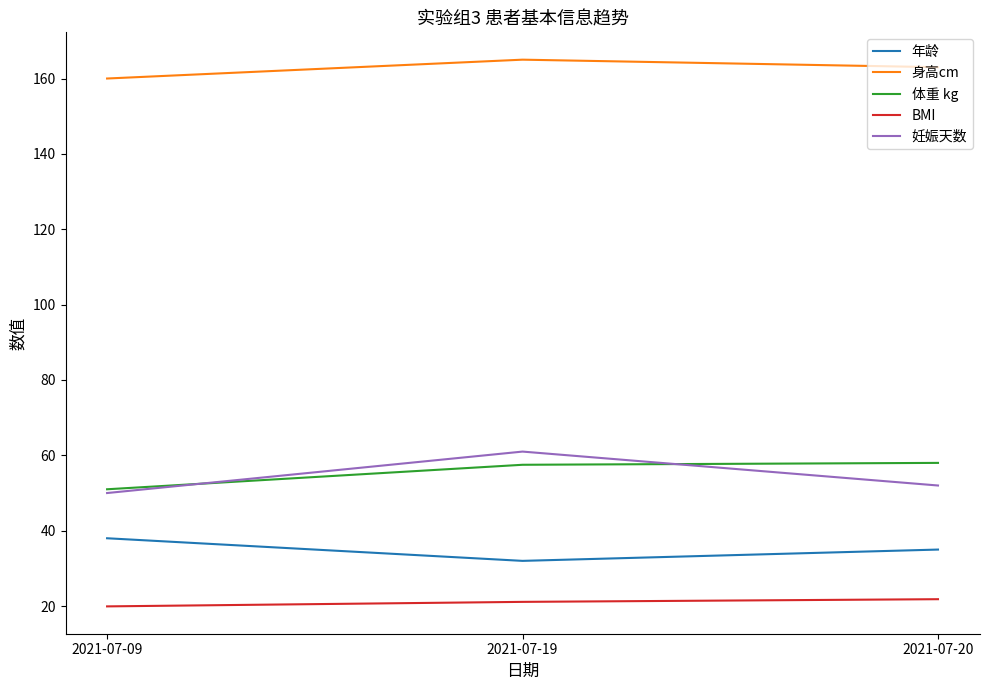

At which category is the sum across all series the highest?

2021-07-19